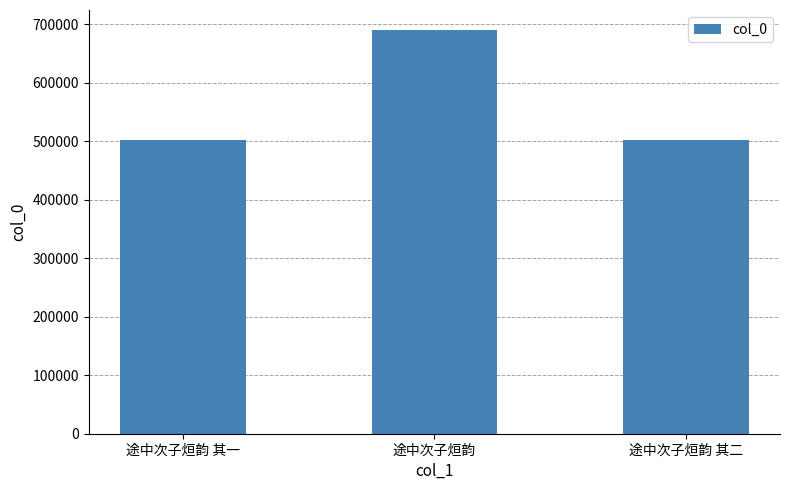

What is the maximum value shown in the chart?

689731